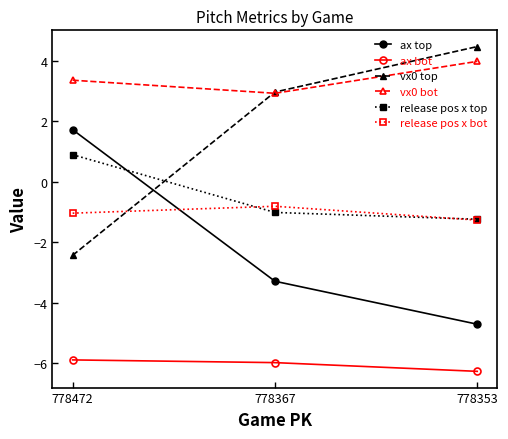

Which series has the largest total across all categories?

vx0 bot